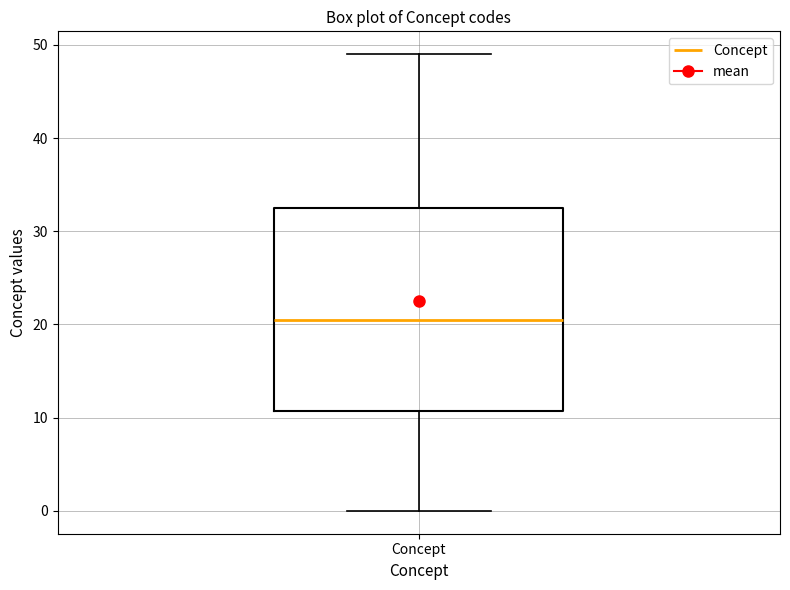

Read this box plot against the y-axis: the position of the median line, the range covered by the box, and the ends of both whiskers. The values are not printed on the chart, so give them approximately, as read against the axis.

median 21, box 11 to 33, whiskers 0 to 49